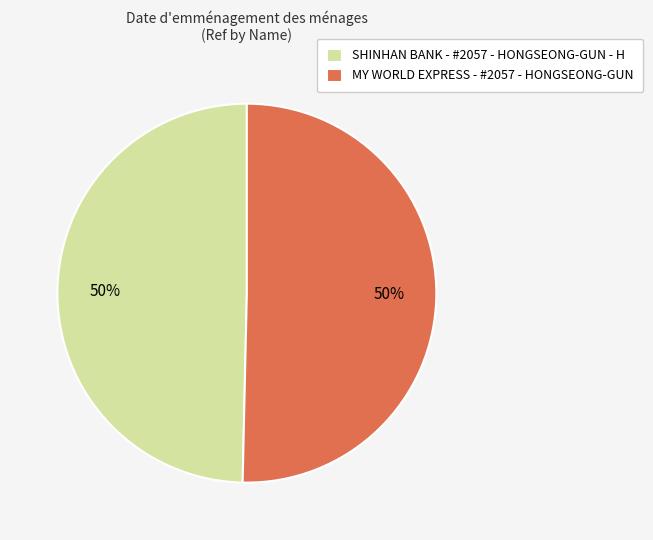

Is it true that SHINHAN BANK - #2057 - HONGSEONG-GUN - H is 50% of the pie?

True